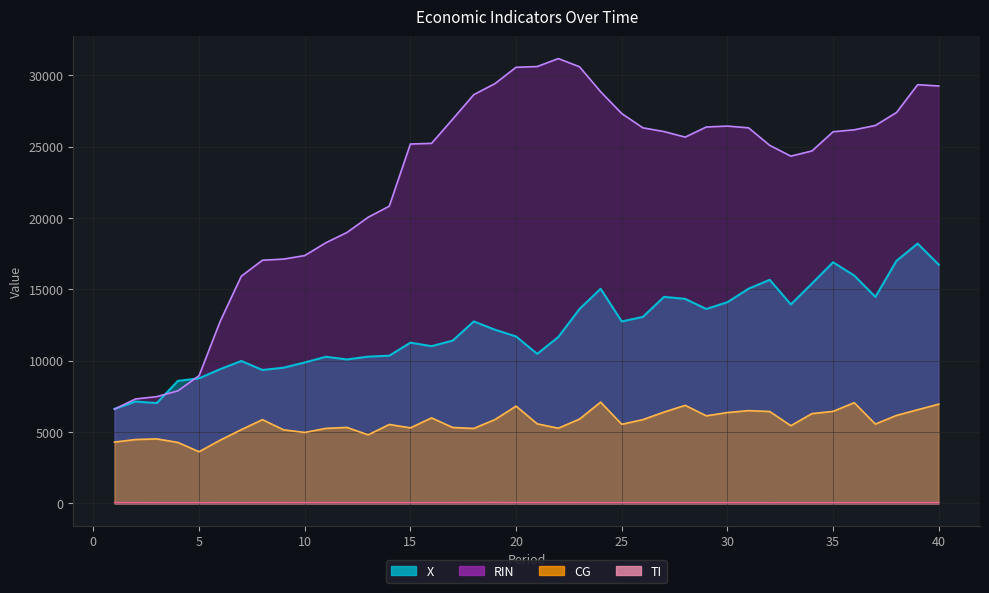

The value of CG at 26 is 5869.3. True or false?

True